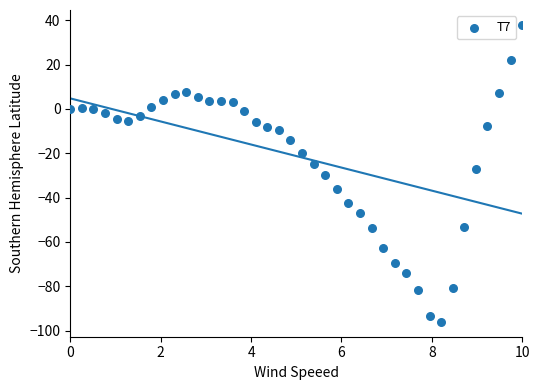

What is the range of Y values (max minus min)?

134.0